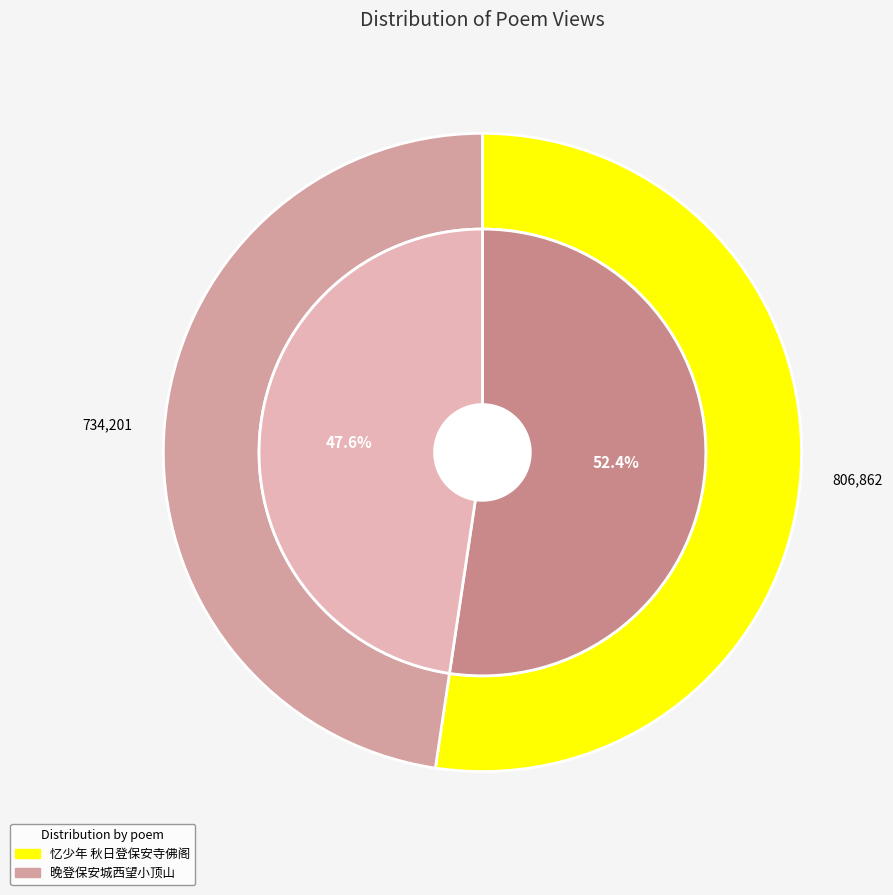

To the nearest percent, what is the combined percentage of 晚登保安城西望小顶山 and 忆少年 秋日登保安寺佛阁?

100%